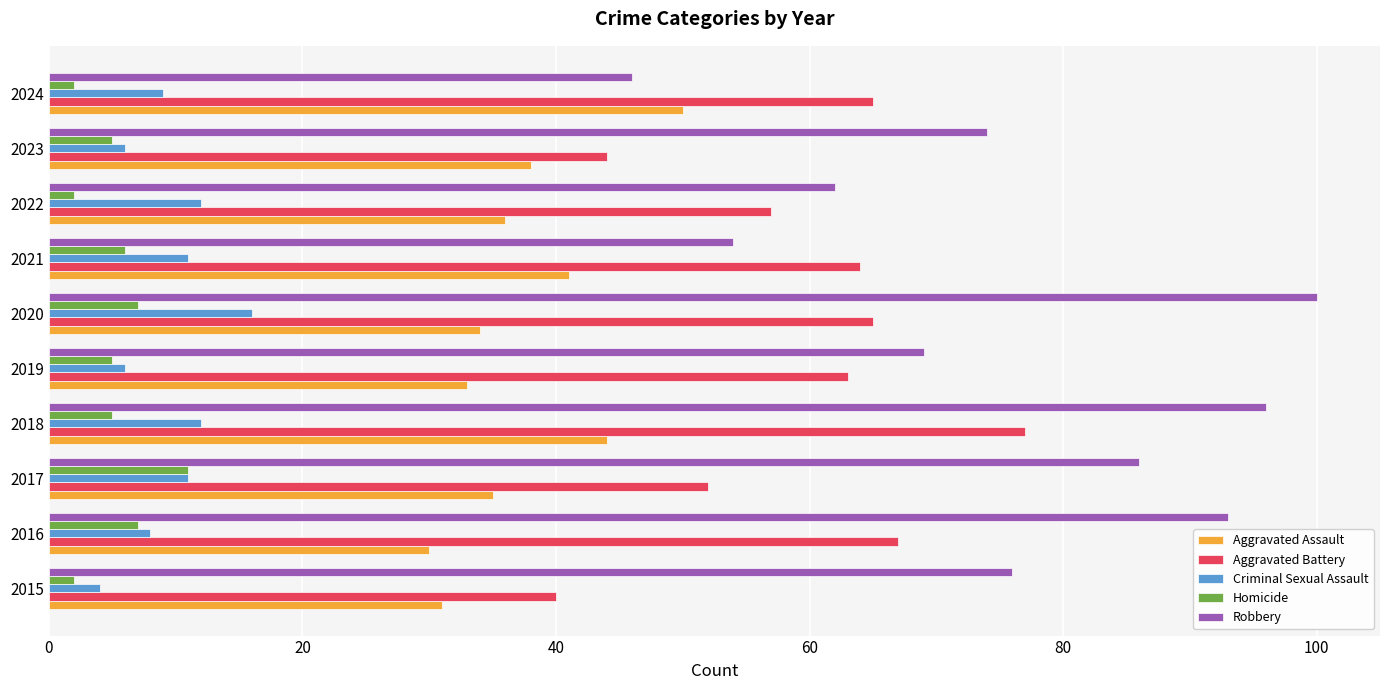

Is the value of Robbery at 2023 greater than the value of Aggravated Assault at 2019?

Yes